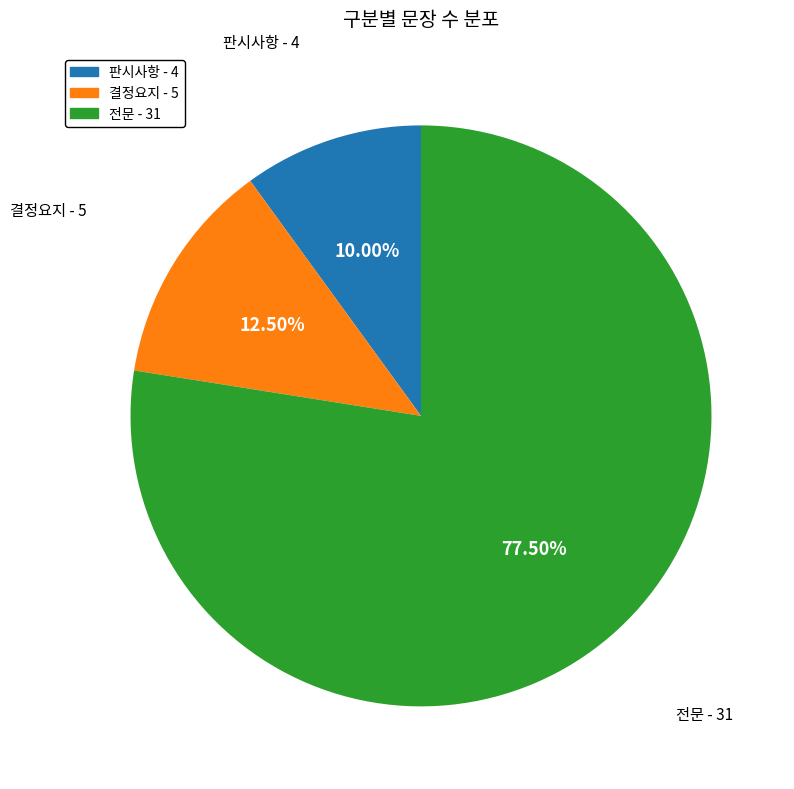

What portion of the pie excludes 전문?

22.5%